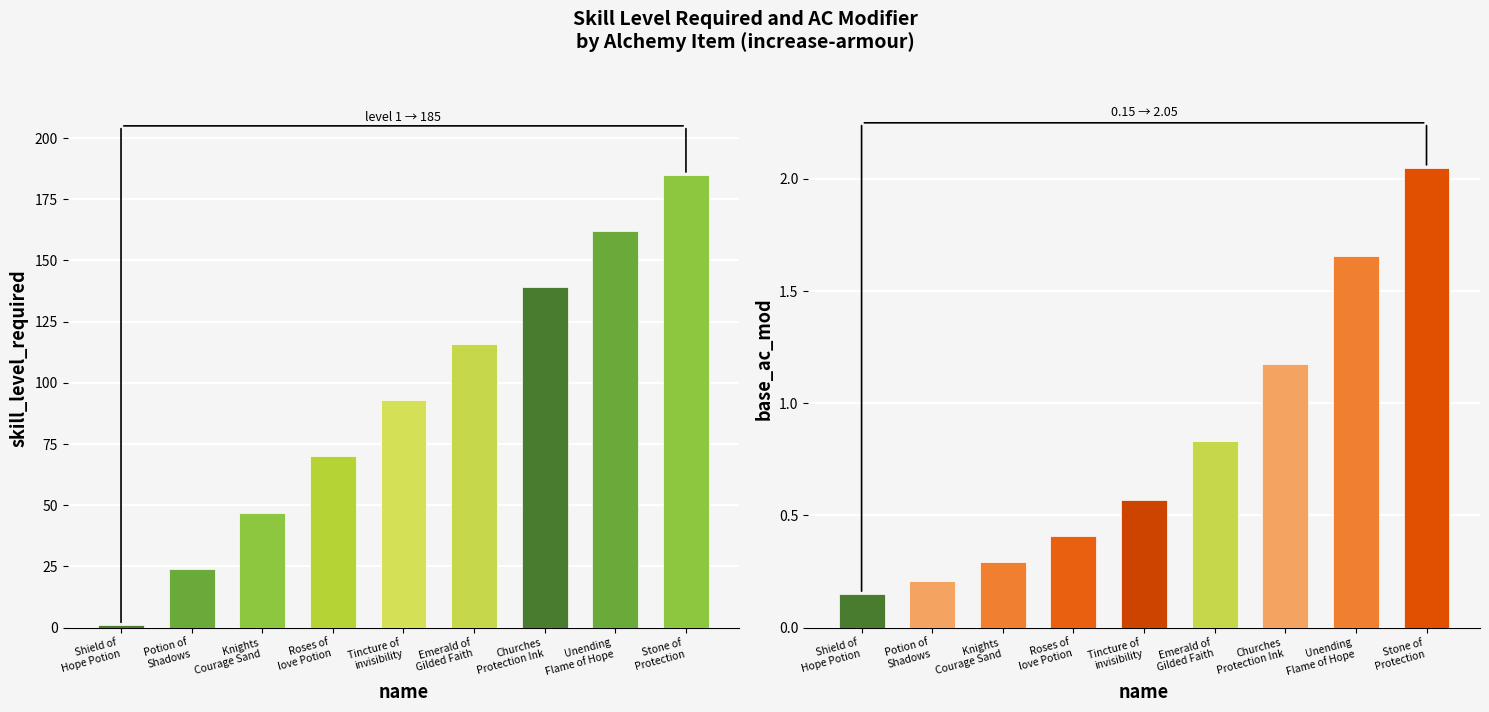

What is the difference between the maximum and minimum values in the skill_level_required series?

184.0